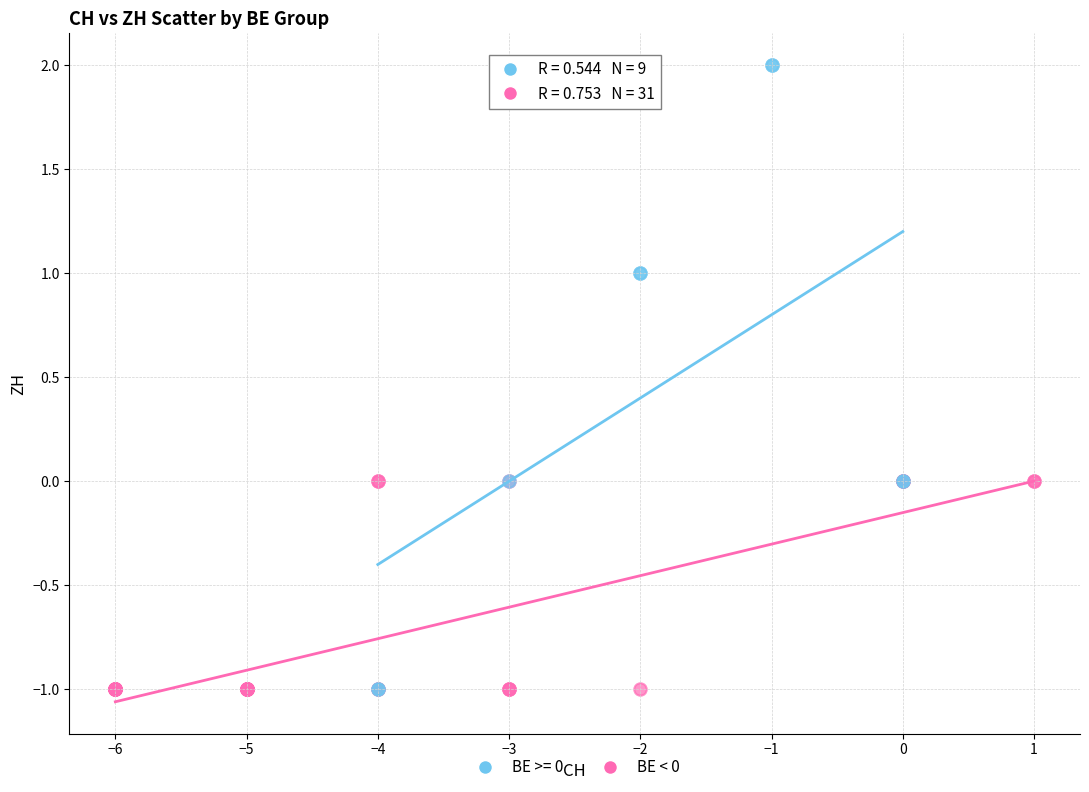

Which series contains the highest Y value?

BE >= 0